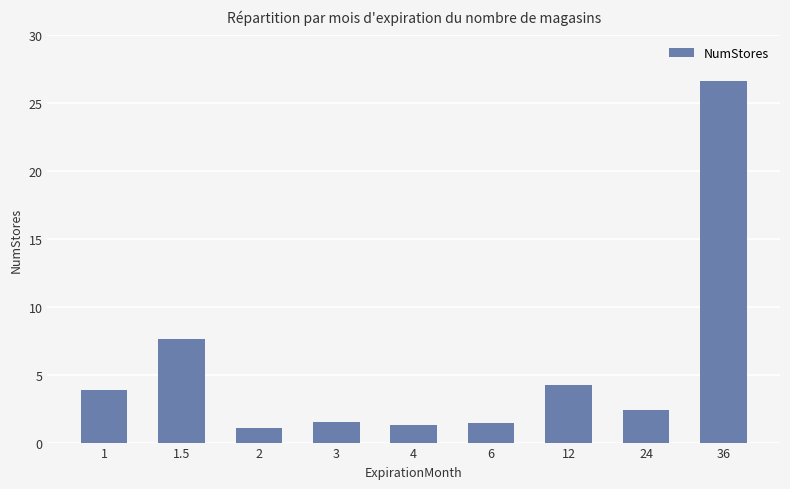

Where is the data nearest to the value 13?

1.5